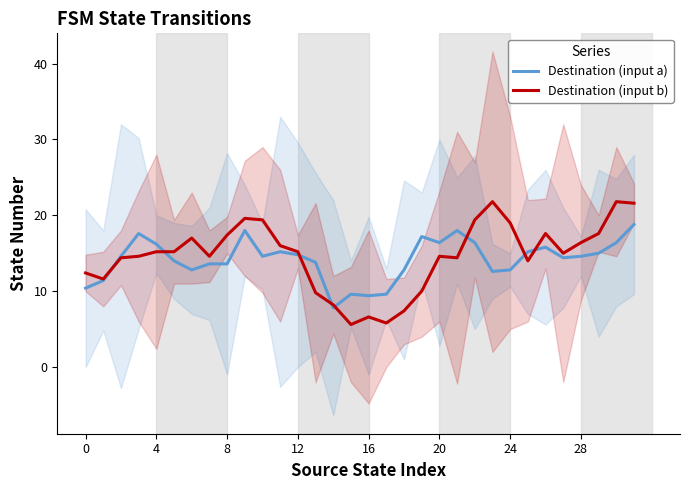

What is the highest value of the Destination (input b) series?

21.8